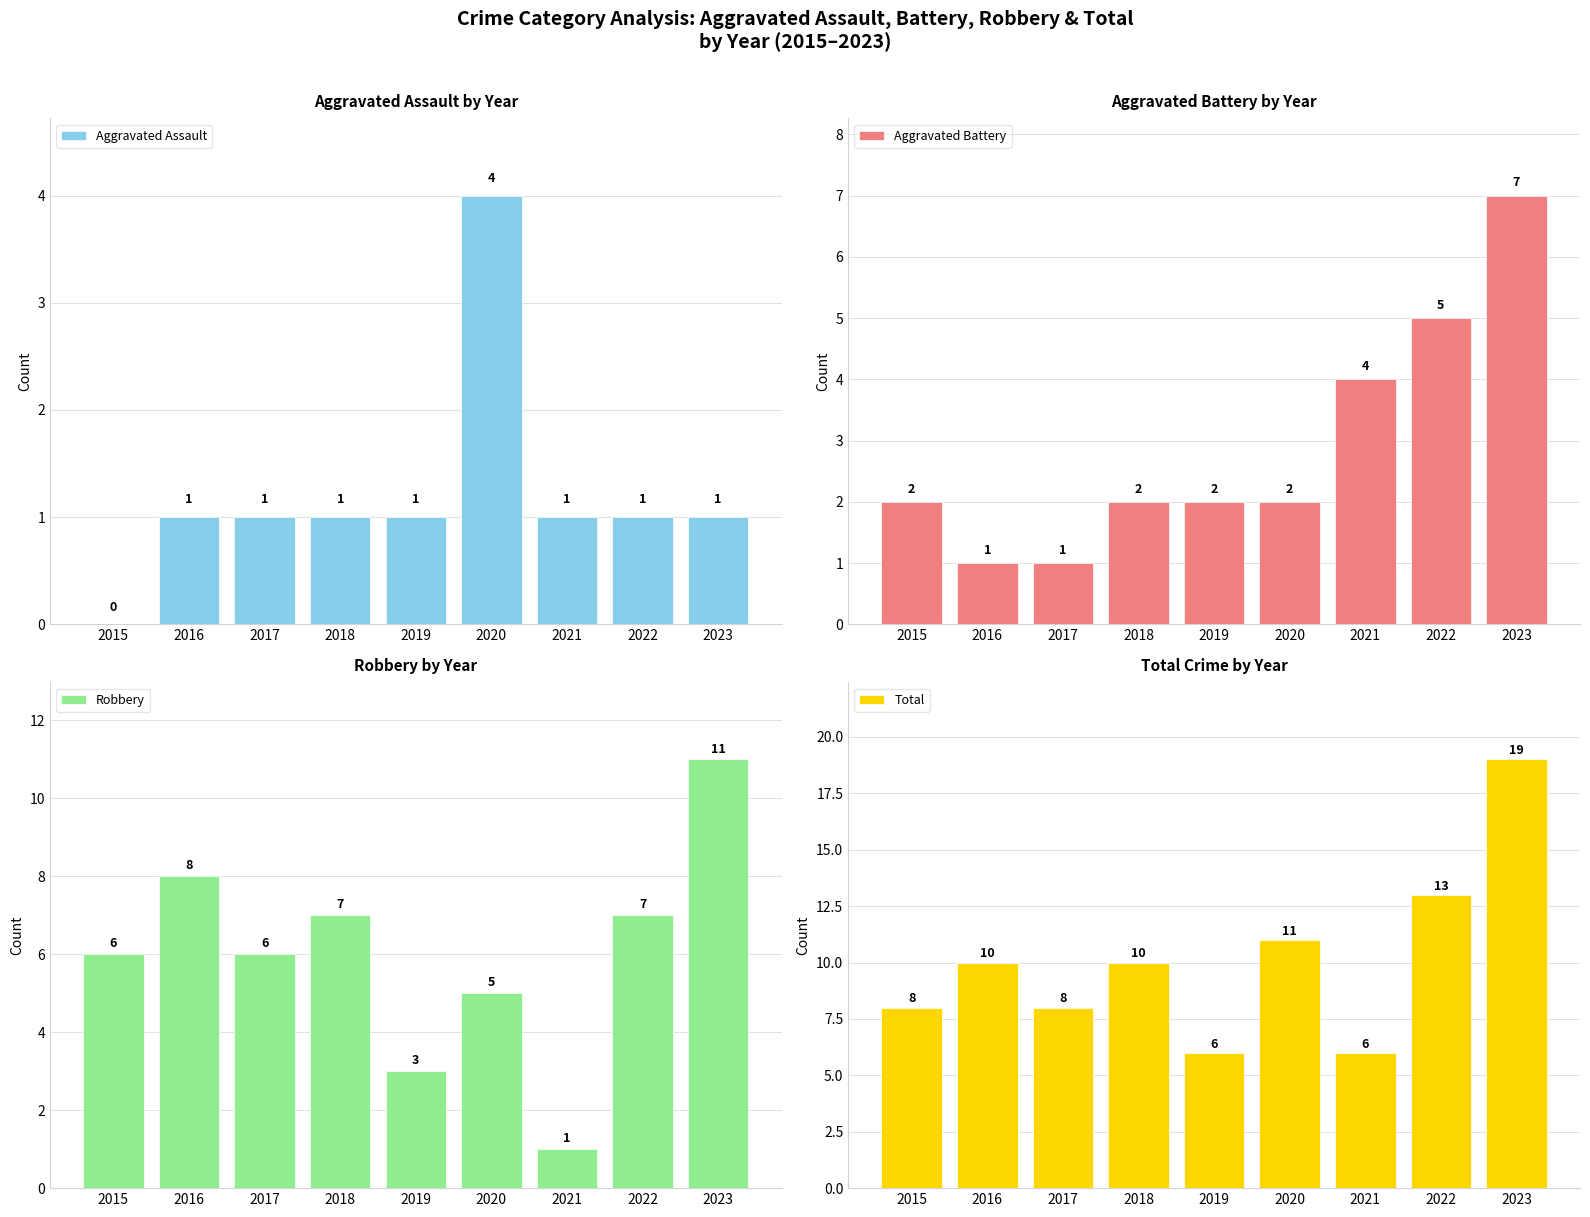

What is the difference between the maximum and minimum values in the Total series?

13